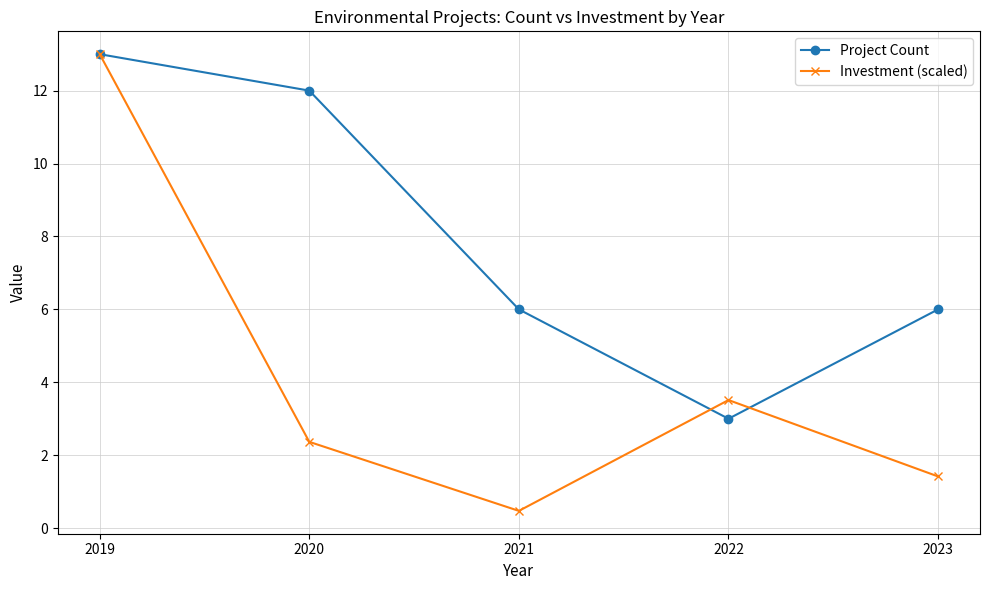

Is the value of Project Count at 2022 greater than the value of Investment (scaled) at 2020?

Yes